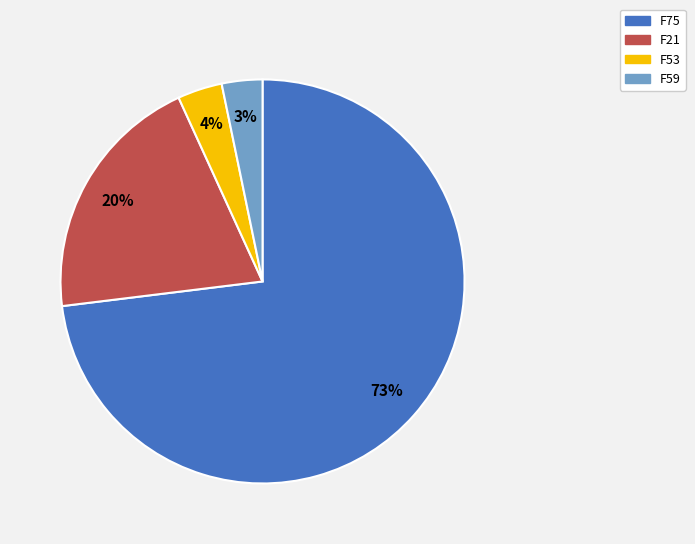

How many slices are in this pie chart?

4